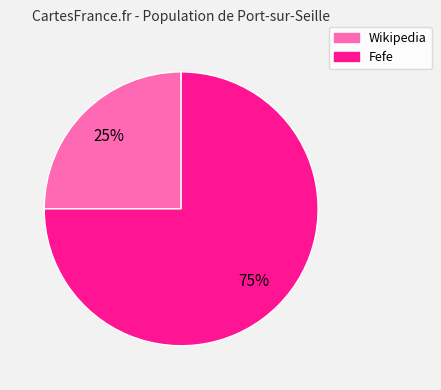

The Fefe slice represents 86% of the pie. True or false?

False